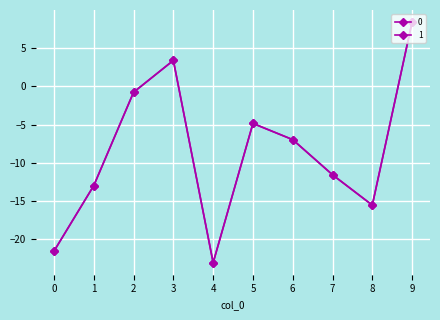

How many lines are shown in the chart?

2